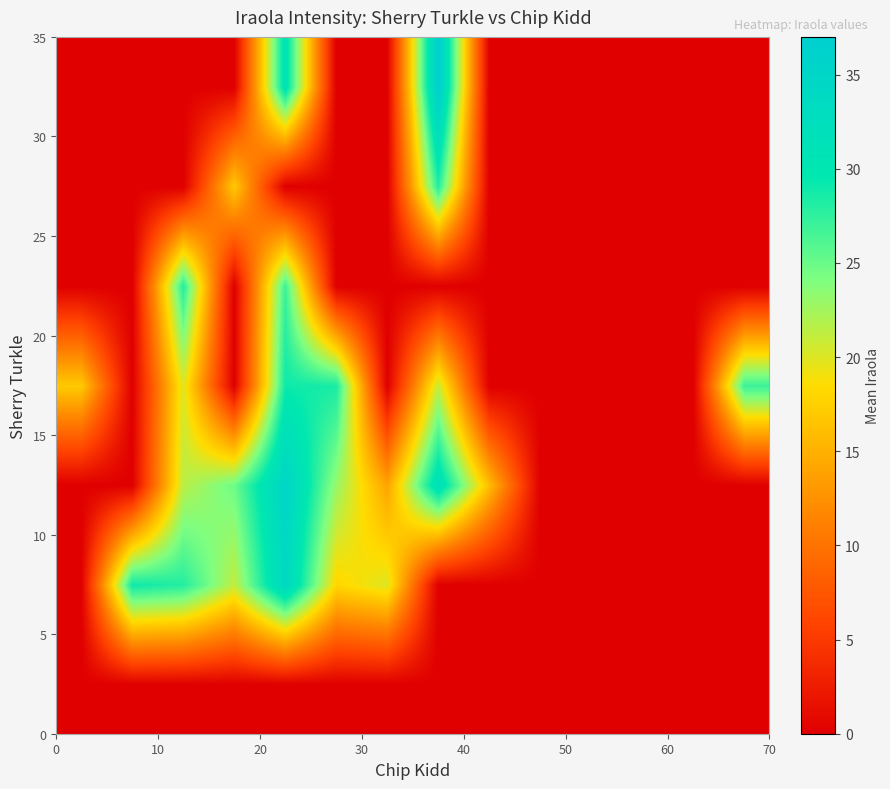

How many series are shown in this chart?

7